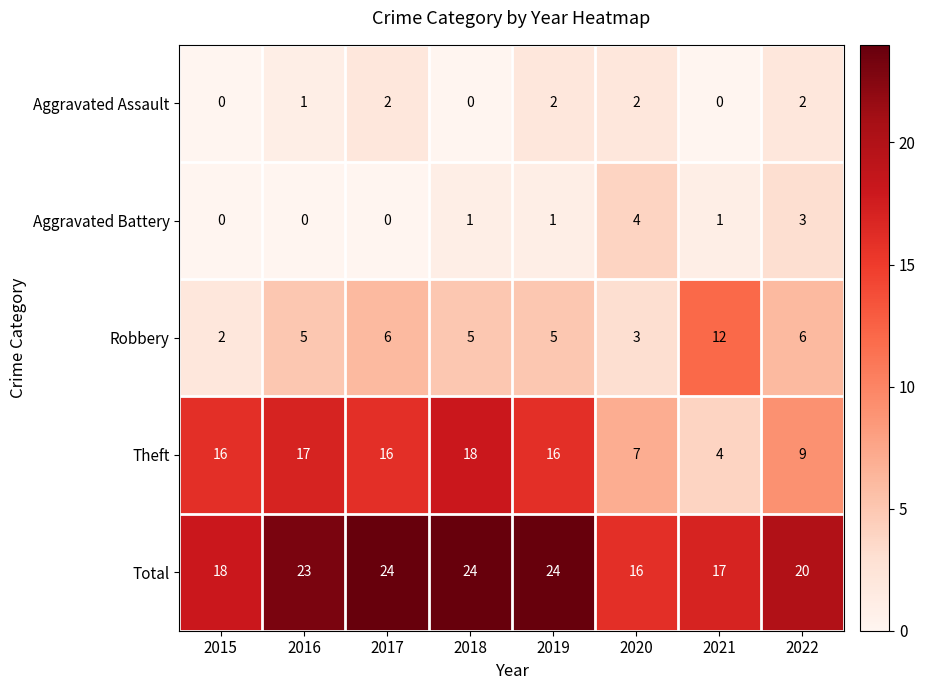

Which category has the highest value in the Theft series?

2018